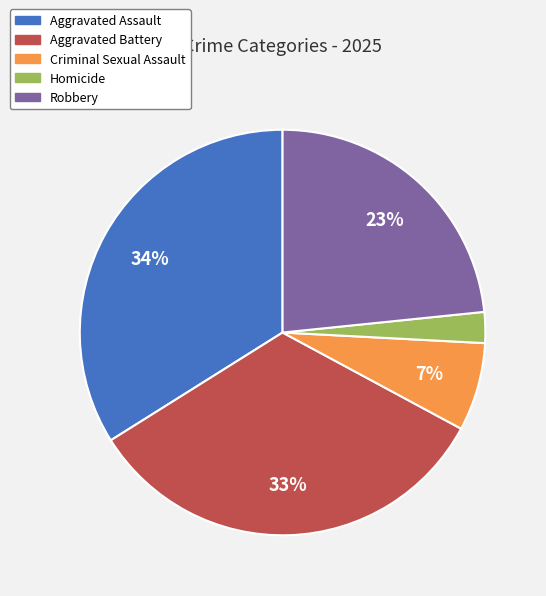

To the nearest percent, what percentage of the pie is Criminal Sexual Assault?

7%